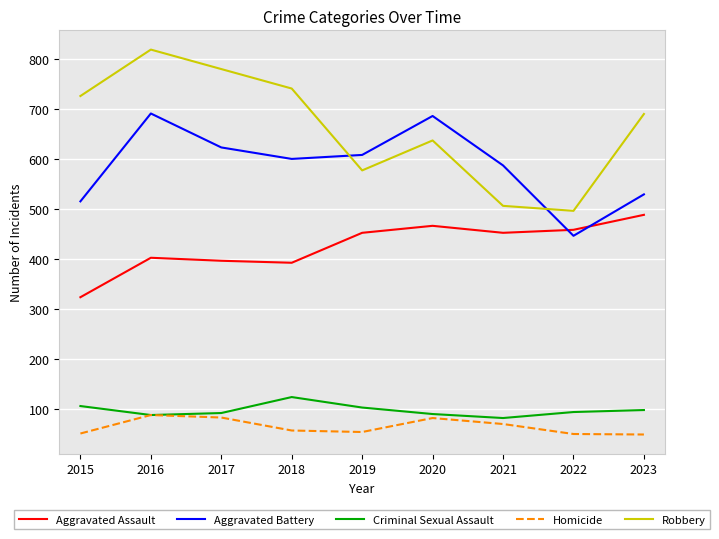

What is the sum of all Robbery values?

5972